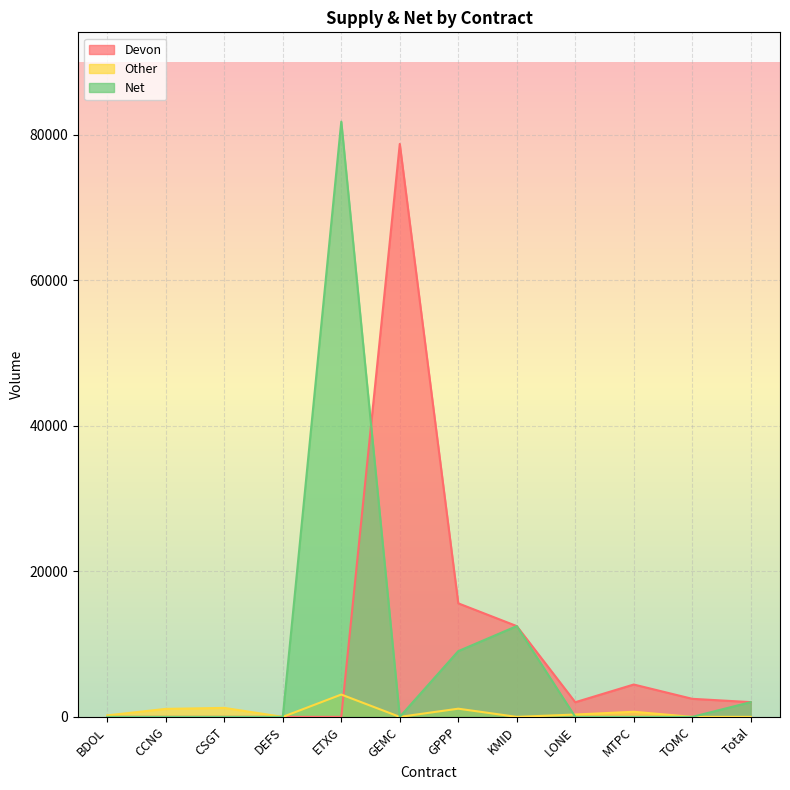

The value of Other at GEMC is 1236. True or false?

False